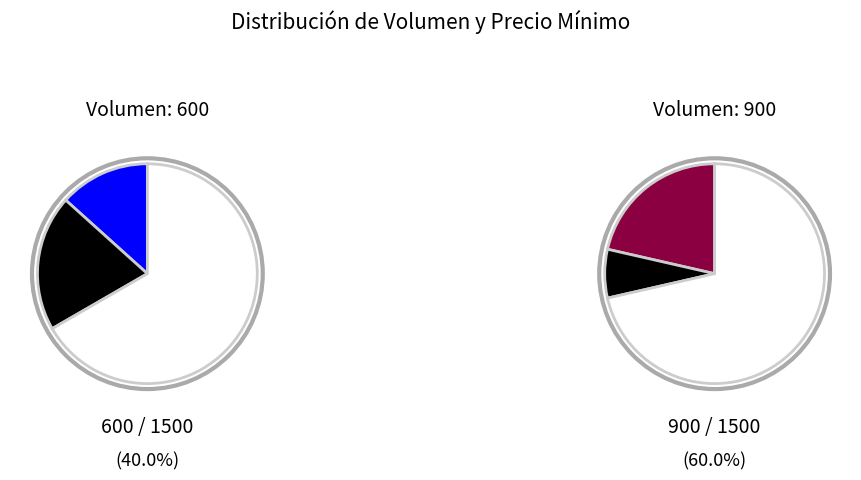

What percentage do 900 and 600 together represent?

100.0%